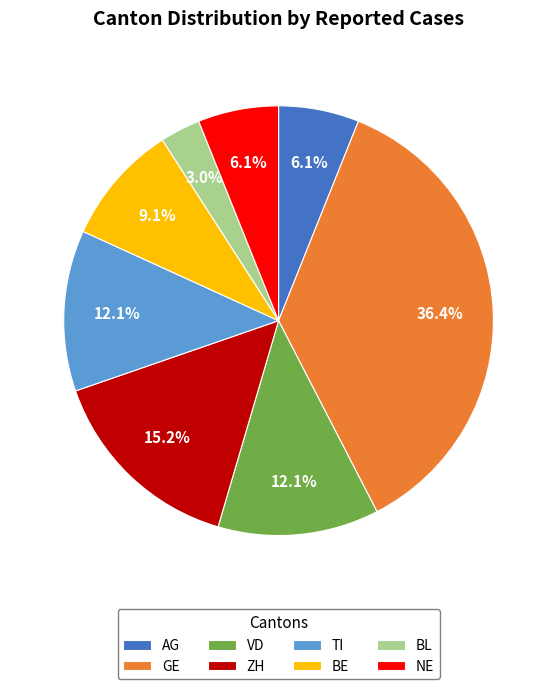

How much of the chart is everything except BL?

97.0%